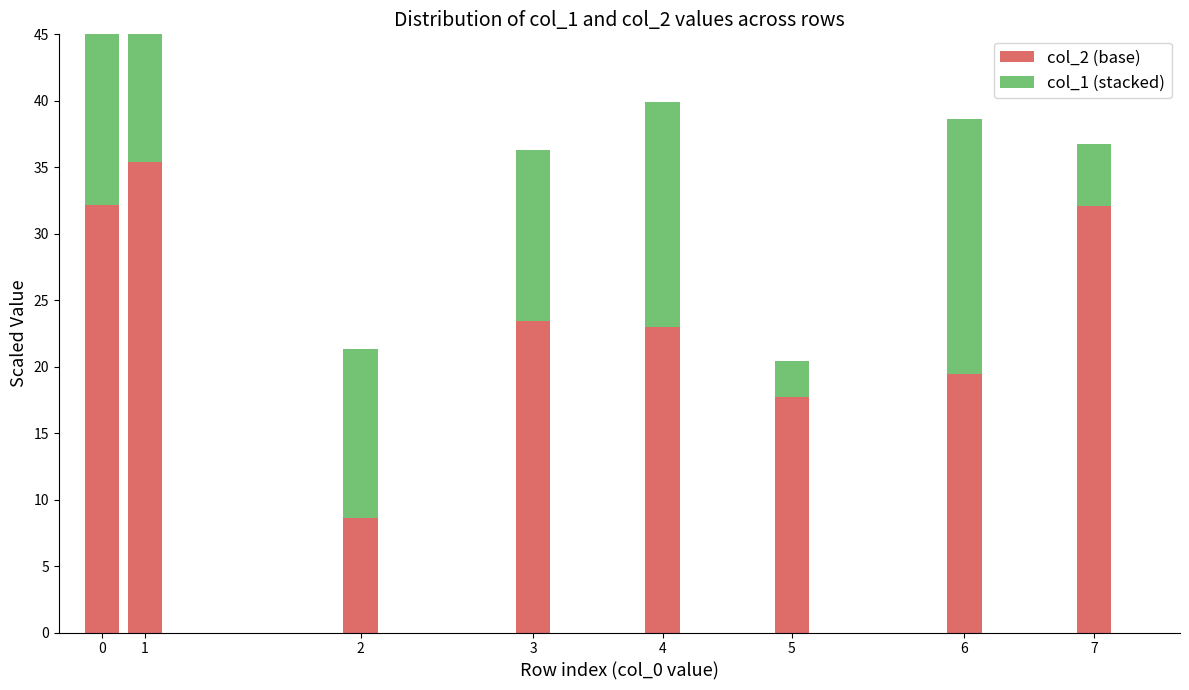

What is the value of the col_2 (base) bar at the 7th from the left?

19.4